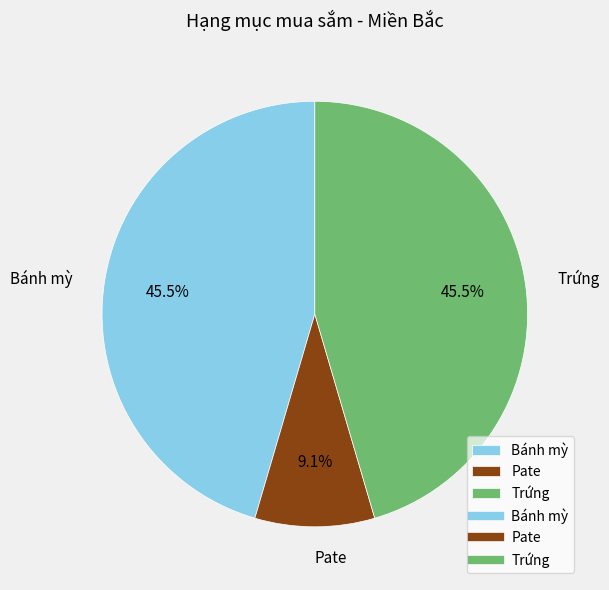

Is the sum of Pate and Trứng greater than half?

Yes